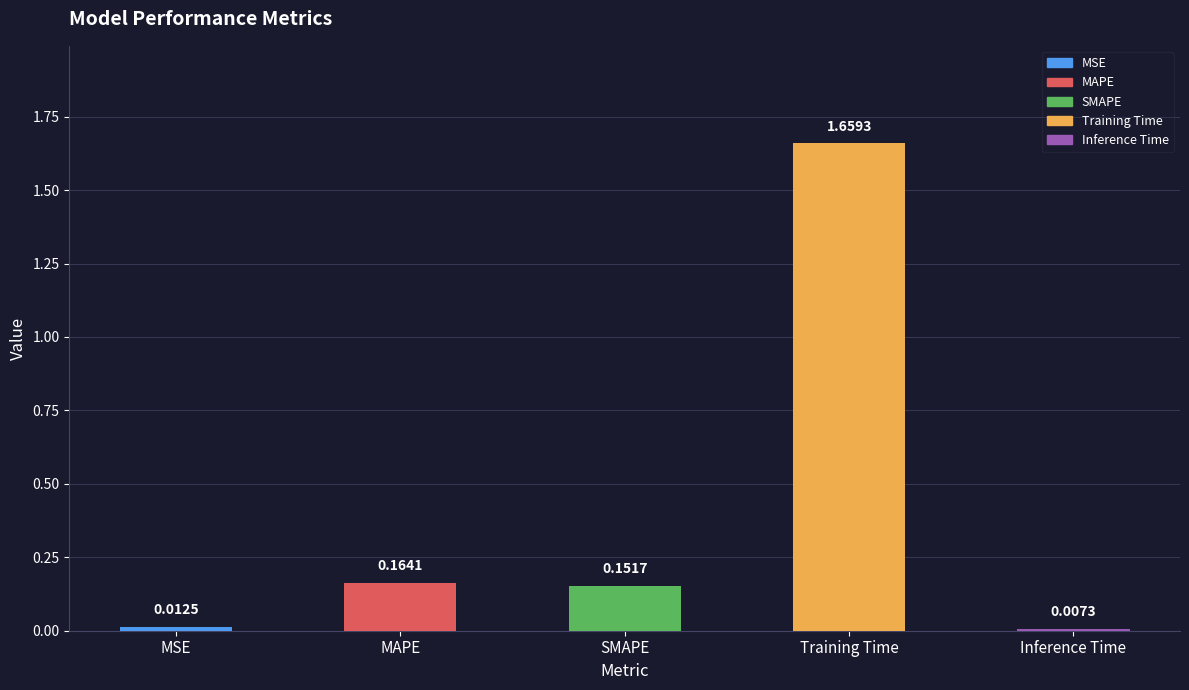

Is it true that the value at MAPE is 0.1?

False